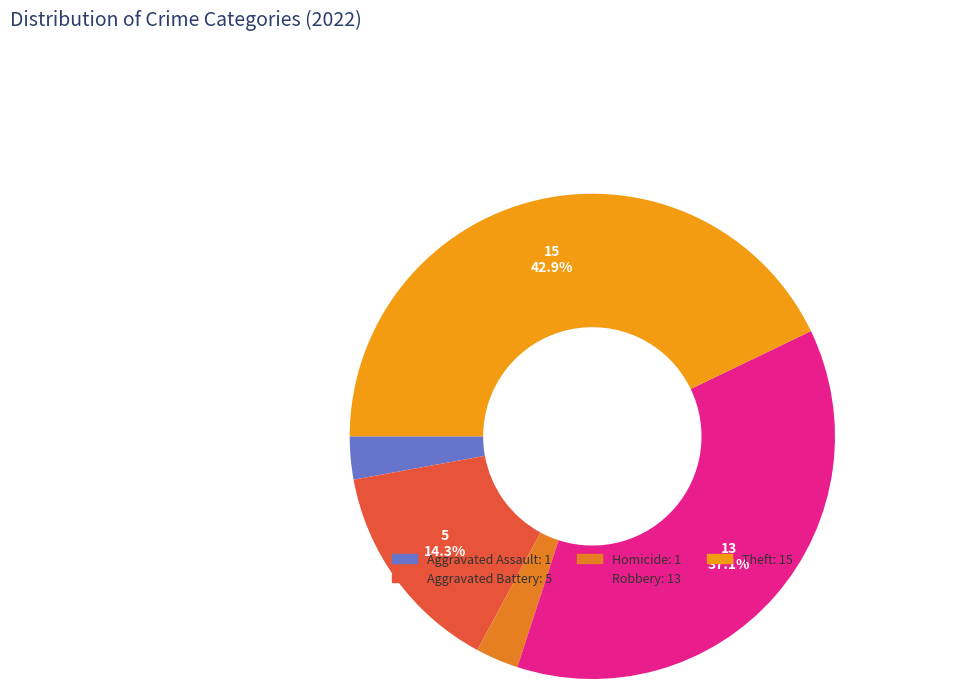

To the nearest percent, what is the average slice percentage?

20%